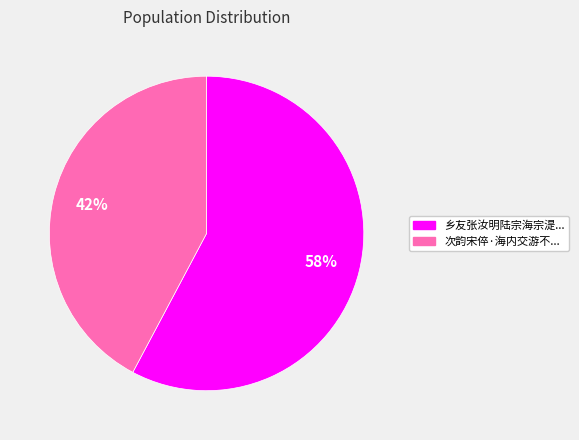

How many segments does this pie chart have?

2